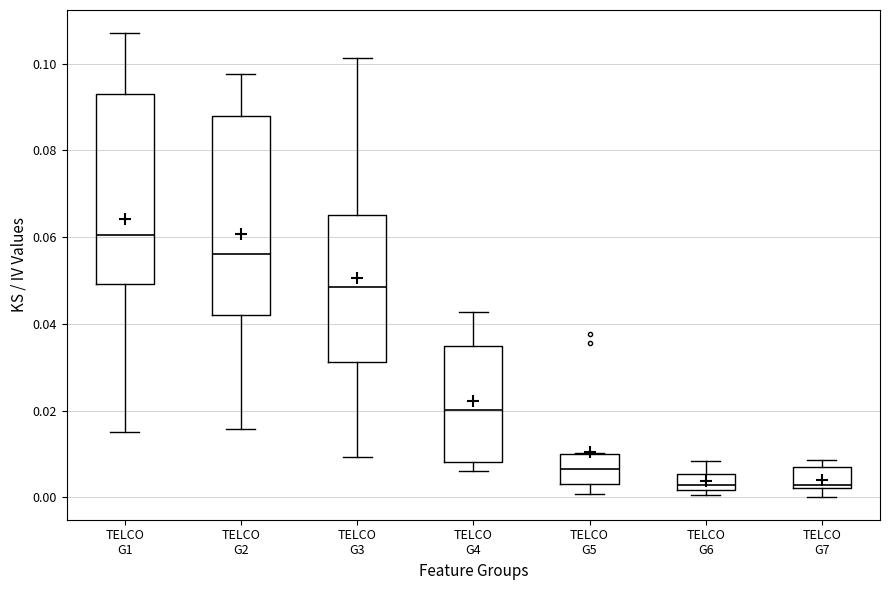

Reading left to right, transcribe this box plot: for each box, give where its median line is, the range the box spans, and where its two whiskers end, as read against the y-axis. The values are not printed on the chart, so give them approximately, as read against the axis.

TELCO G1: median 0.060, box 0.050 to 0.094, whiskers 0.016 to 0.108
TELCO G2: median 0.056, box 0.042 to 0.088, whiskers 0.016 to 0.098
TELCO G3: median 0.048, box 0.032 to 0.066, whiskers 0.010 to 0.102
TELCO G4: median 0.020, box 0.008 to 0.034, whiskers 0.006 to 0.042
TELCO G5: median 0.006, box 0.004 to 0.010, whiskers 0.000 to 0.010
TELCO G6: median 0.002 (just above the box's lower edge), box 0.002 to 0.006, whiskers 0.000 to 0.008
TELCO G7: median 0.002 (just above the box's lower edge), box 0.002 to 0.008, whiskers 0.000 to 0.008 (just above the box's upper edge)